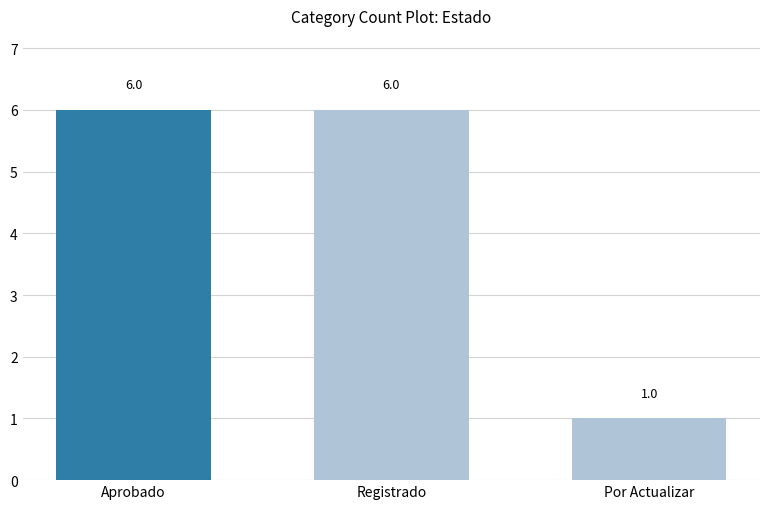

Does the chart contain any negative values?

No